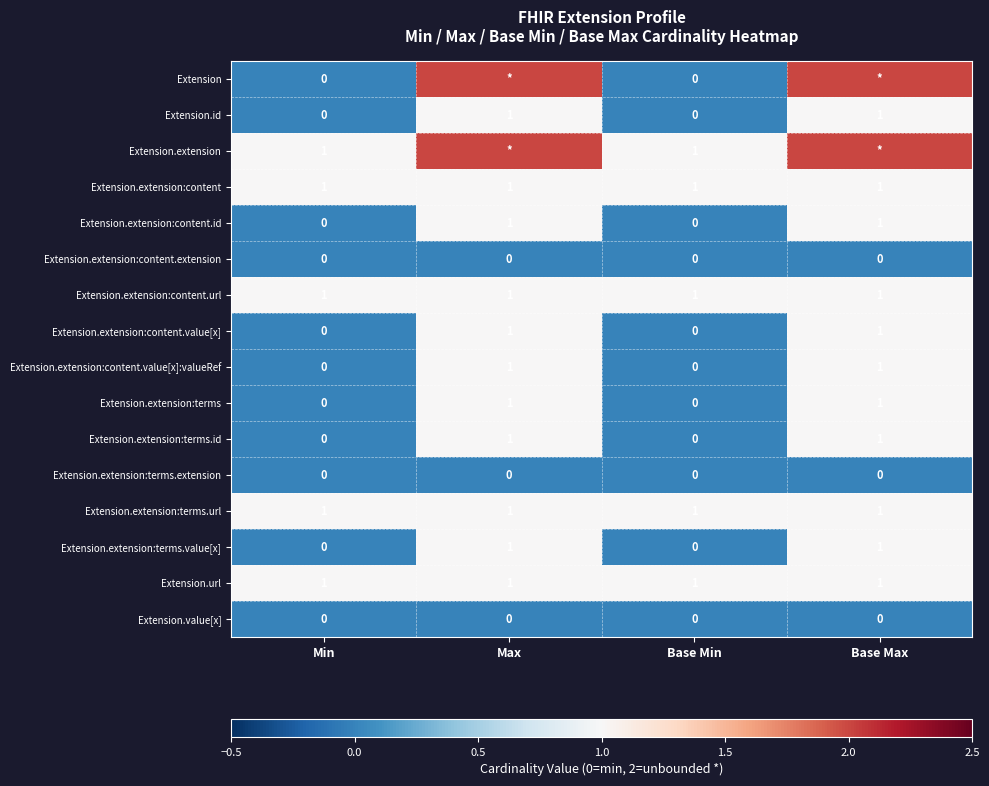

What is the sum of the Extension.extension:terms.value[x] values at Base Max and Base Min?

1